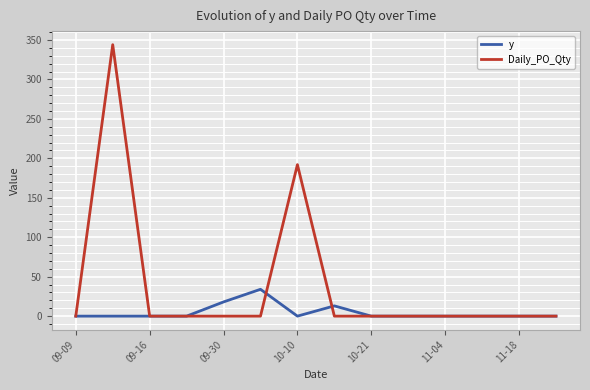

Which series has the largest range (max minus min)?

Daily_PO_Qty